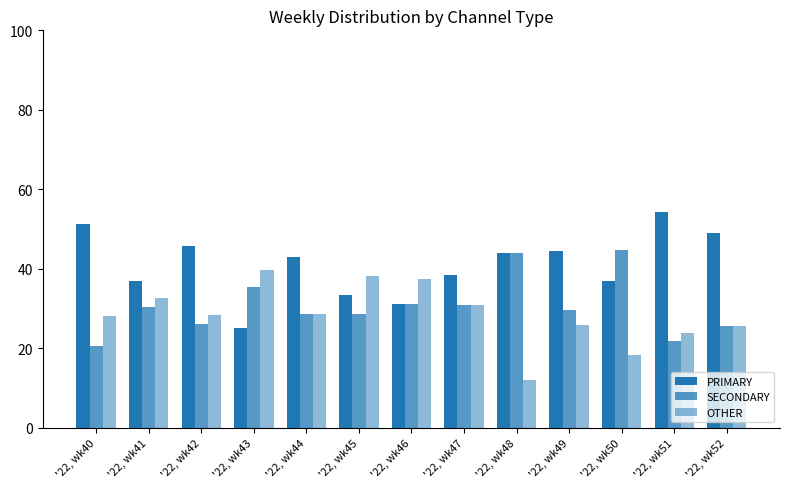

Which series changed the most between '22, wk44 and '22, wk50?

SECONDARY